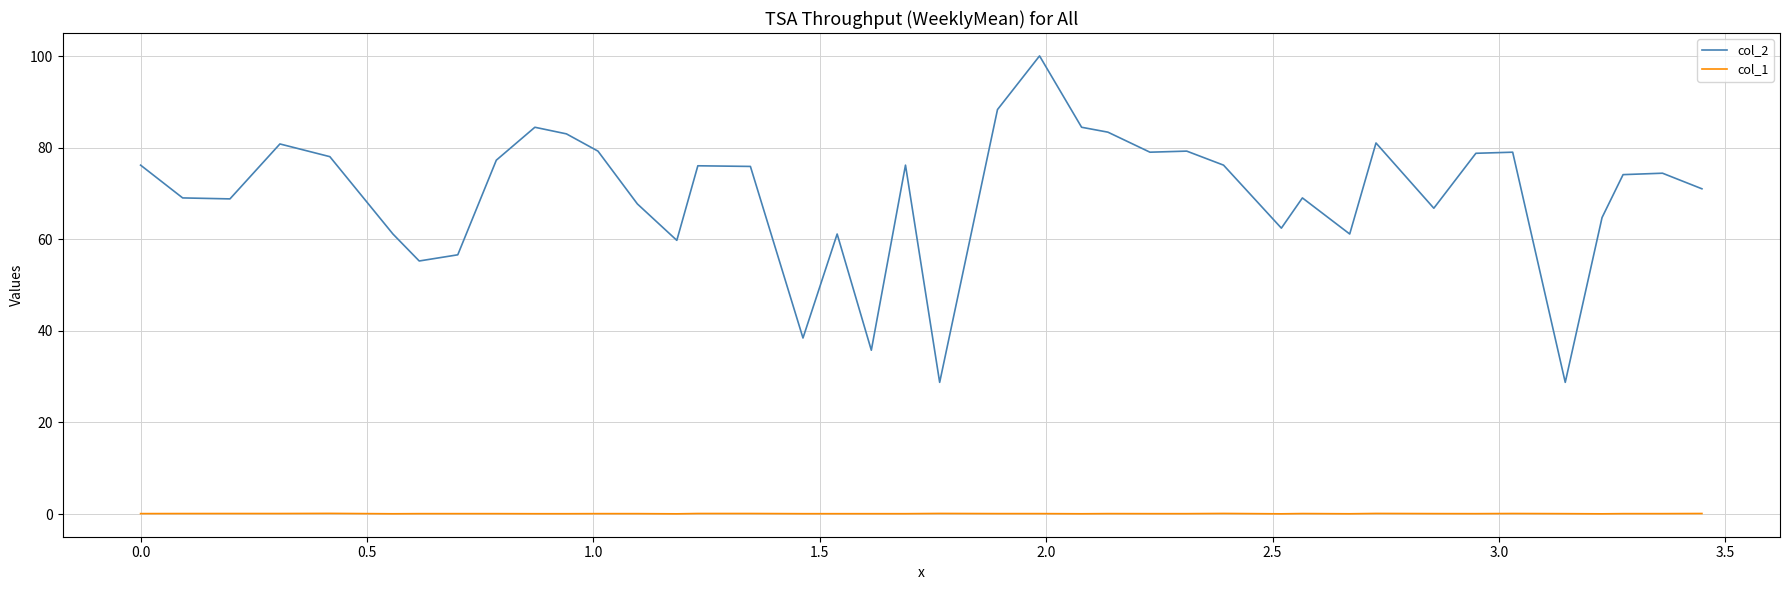

What is the maximum value shown in the chart?

100.1